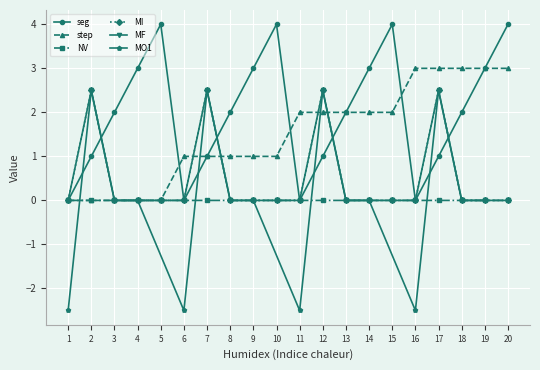

How many interior local valleys does the NV series have?

7